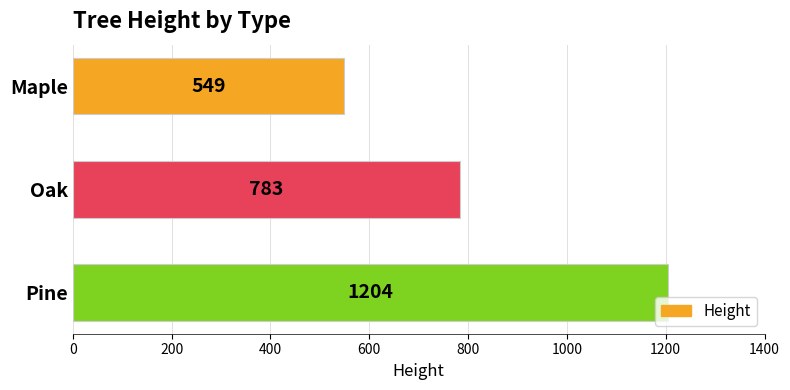

Are the bars grouped side by side (vs. stacked)?

No